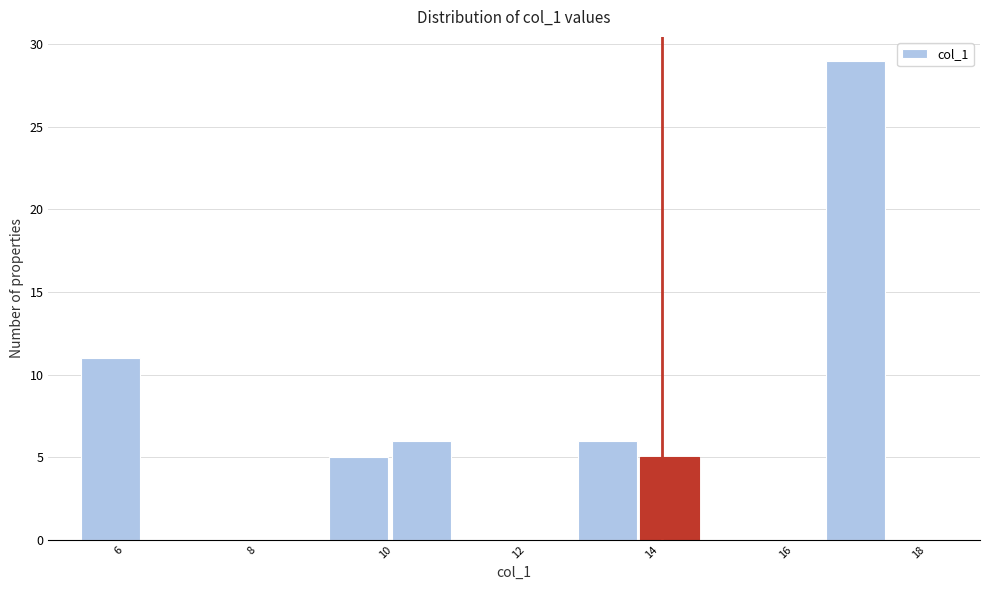

How tall is the bar that spans 16.6 to 17.6 on the x-axis? Neither the bar edges nor the heights are printed on the chart, so give them approximately, as read against the axes.

29